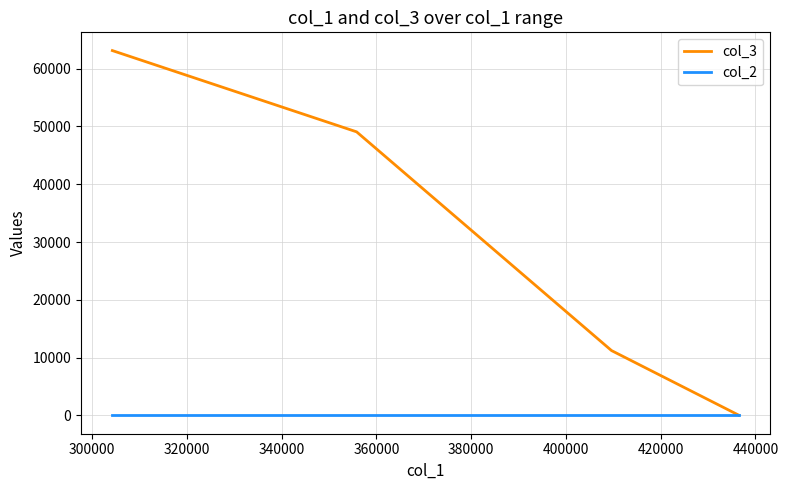

List the series in order of their peak value, lowest first.

col_2, col_3